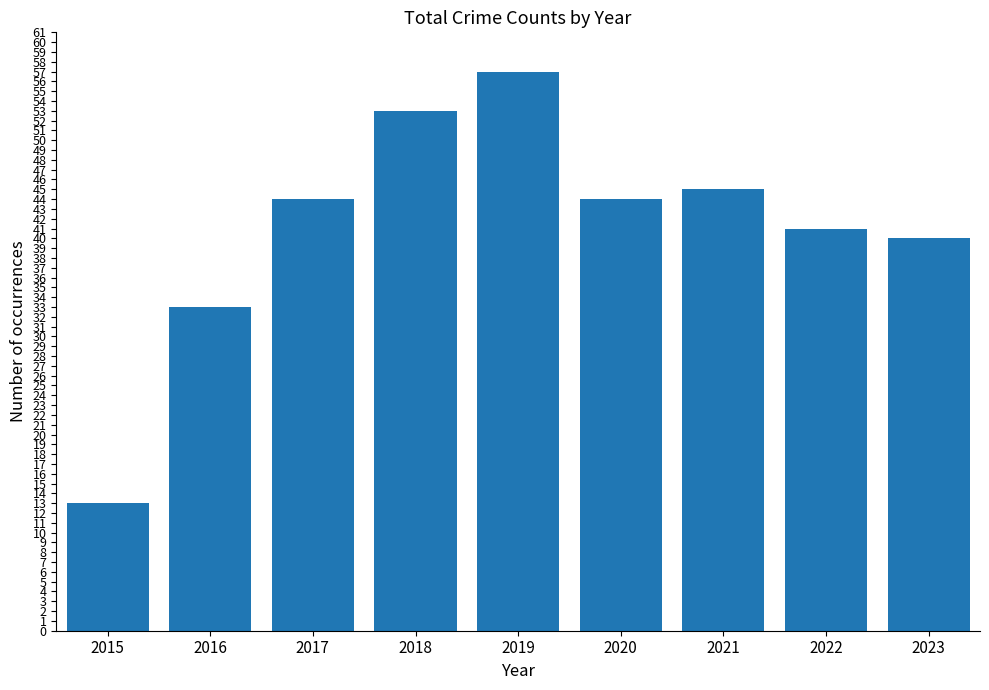

What is the approximate value at 2017?

44